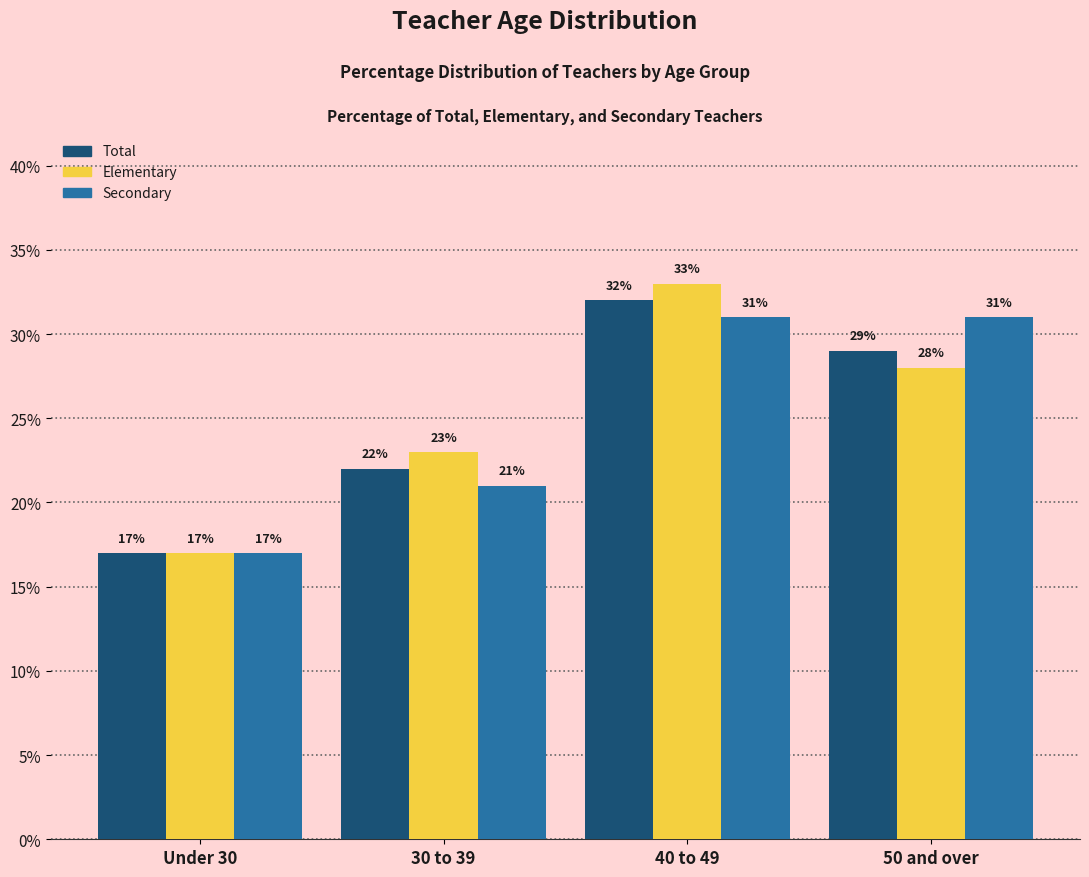

Reading left to right, what are all the values shown in this chart?

Total: 17	22	32	29
Elementary: 17	23	33	28
Secondary: 17	21	31	31